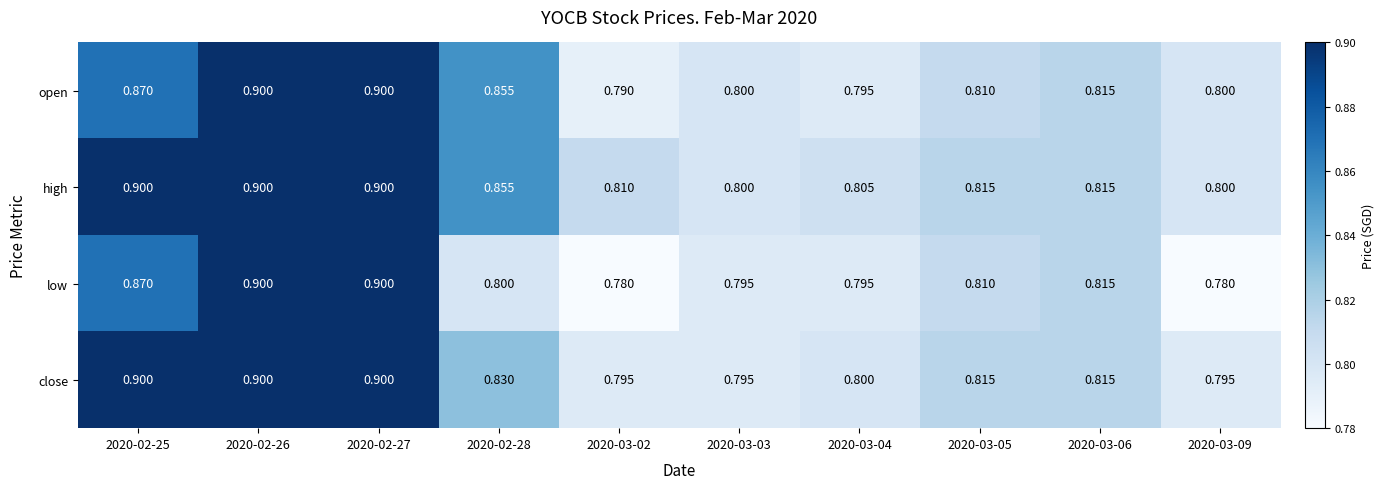

Which series has the largest range (max minus min)?

low